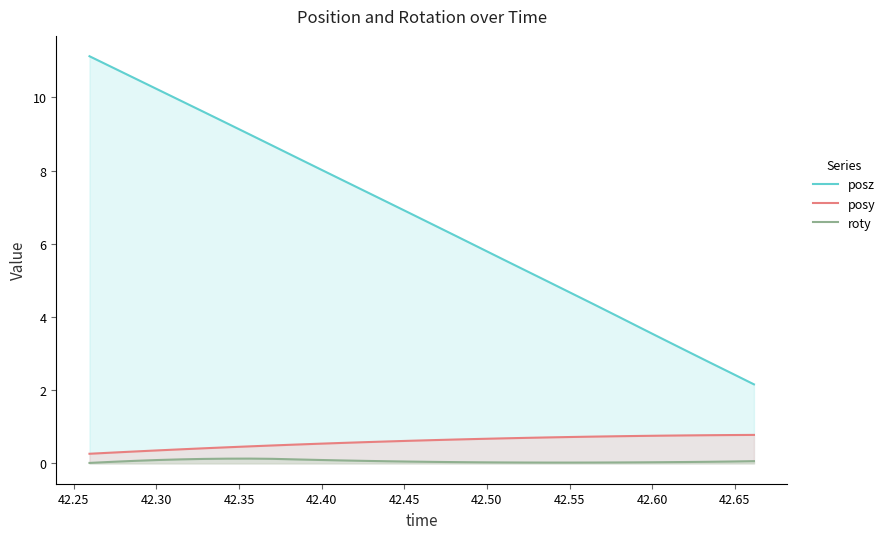

Count the roty values in the range 0 to 1.

30